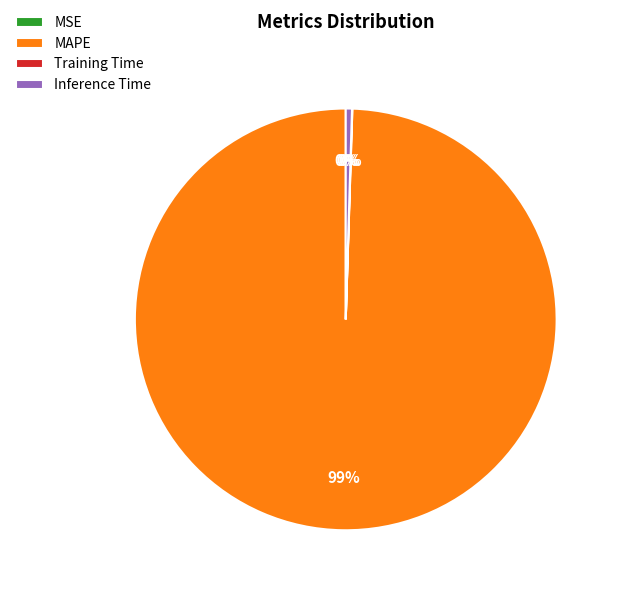

Which category has the biggest portion of the pie?

MAPE